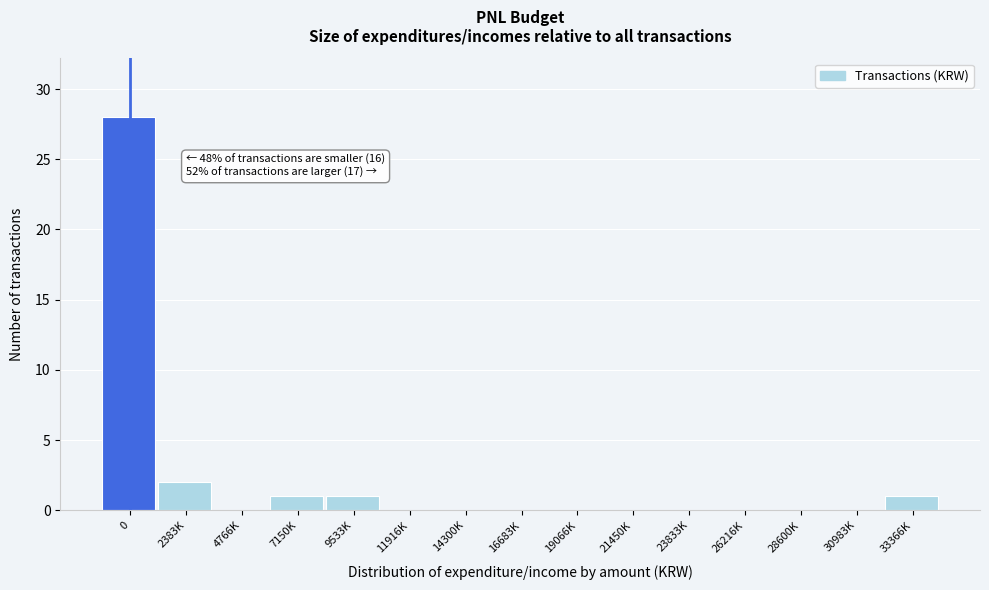

Reading right to left, extract all data points from this chart.

33366K=1	30983K=0	28600K=0	26216K=0	23833K=0	21450K=0	19066K=0	16683K=0	14300K=0	11916K=0	9533K=1	7150K=1	4766K=0	2383K=2	0=28